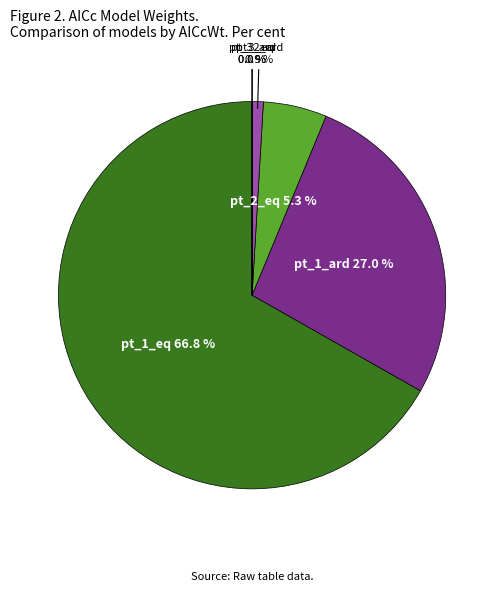

To the nearest percent, what is the difference between the pt_2_ard and pt_1_ard slice percentages?

26%